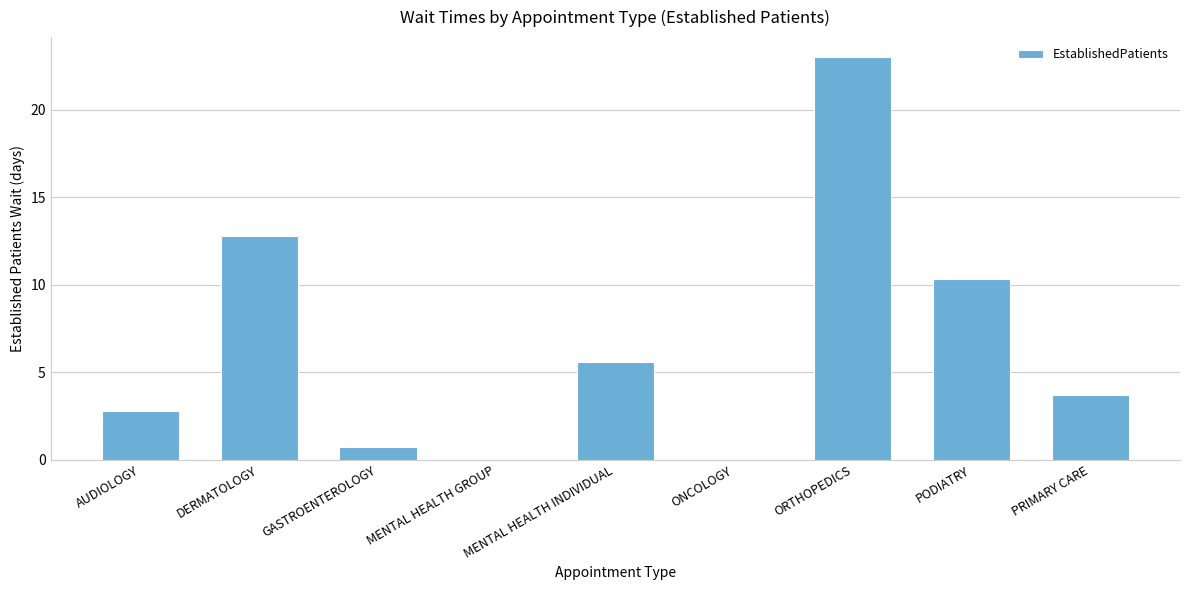

How many data points does each series have?

9